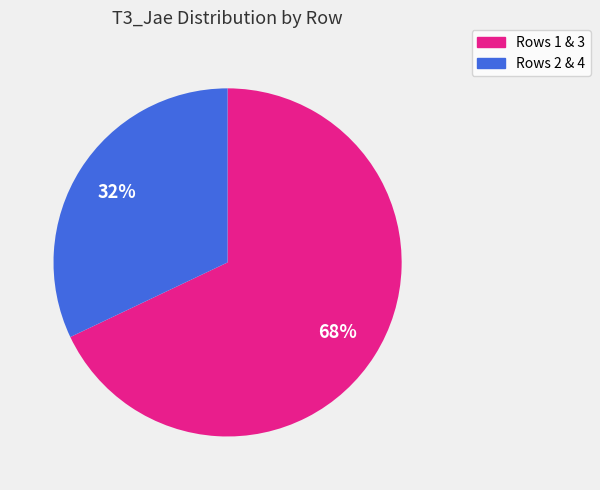

Is there a majority slice in this chart?

Yes